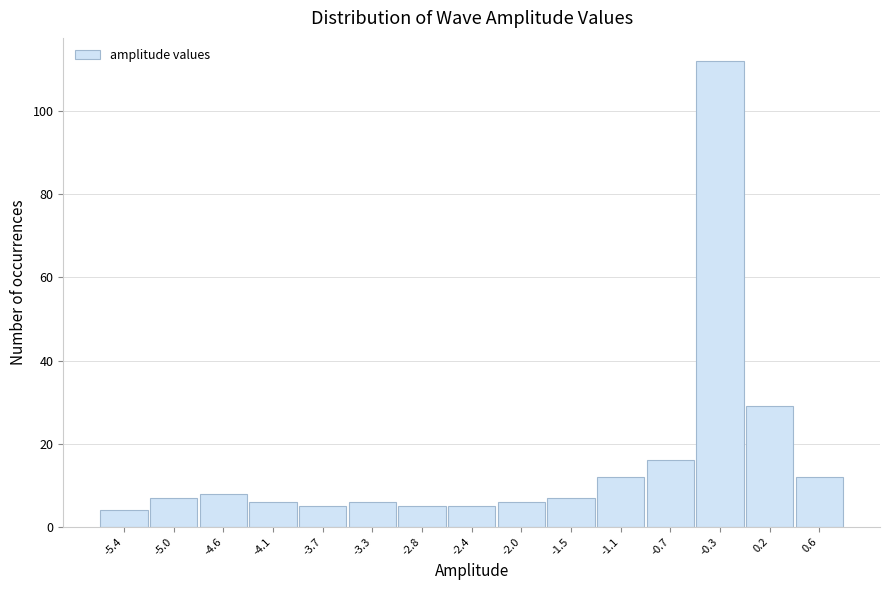

Reading left to right, what are all the values shown in this chart?

4	7	8	6	5	6	5	5	6	7	12	16	112	29	12